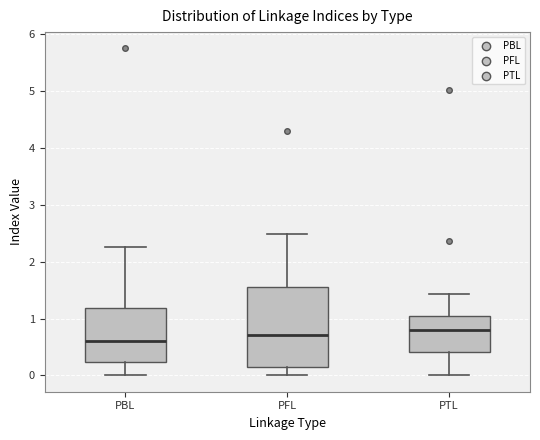

Reading left to right, transcribe this box plot: for each box, give where its median line is, the range the box spans, and where its two whiskers end, as read against the y-axis. The values are not printed on the chart, so give them approximately, as read against the axis.

PBL: median 0.6, box 0.2 to 1.2, whiskers 0.0 to 2.3
PFL: median 0.7, box 0.2 to 1.6, whiskers 0.0 to 2.5
PTL: median 0.8, box 0.4 to 1.0, whiskers 0.0 to 1.4